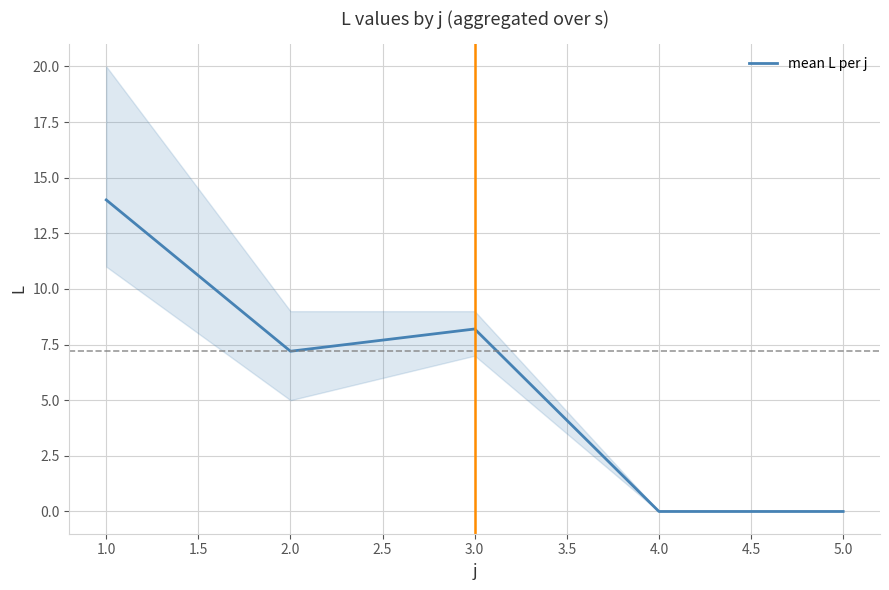

Is it true that mean L per j equals 14.0 at 1.0?

True